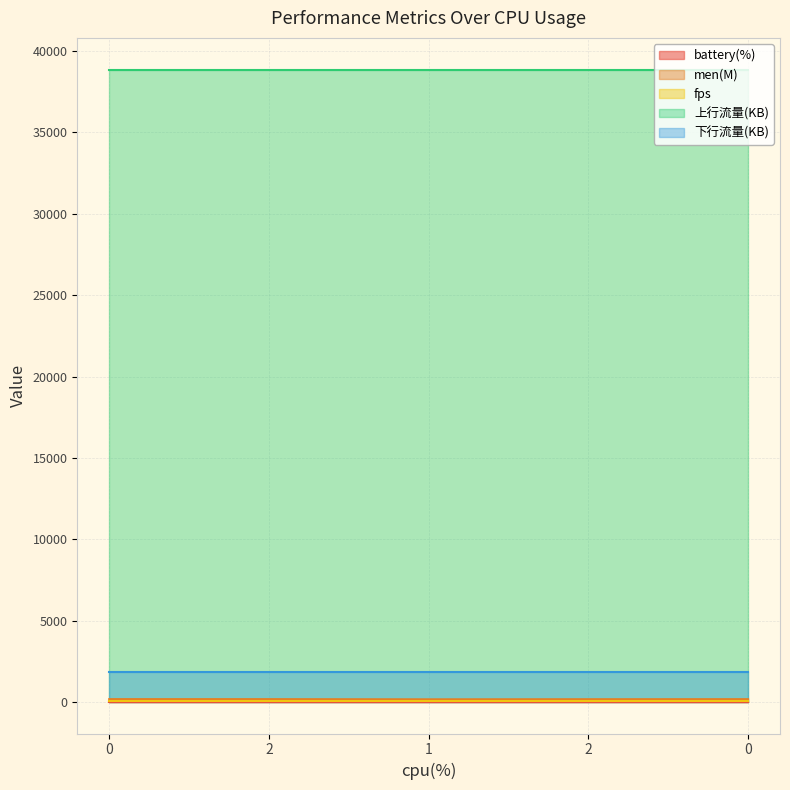

What is the minimum value shown in the chart?

4